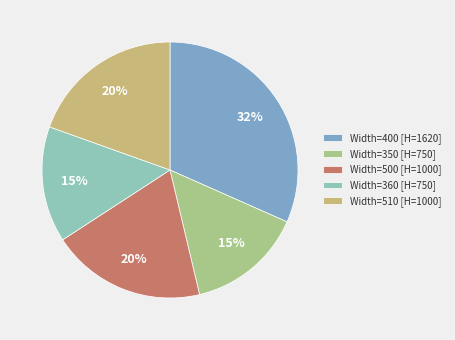

Which category has the smallest portion of the pie?

350